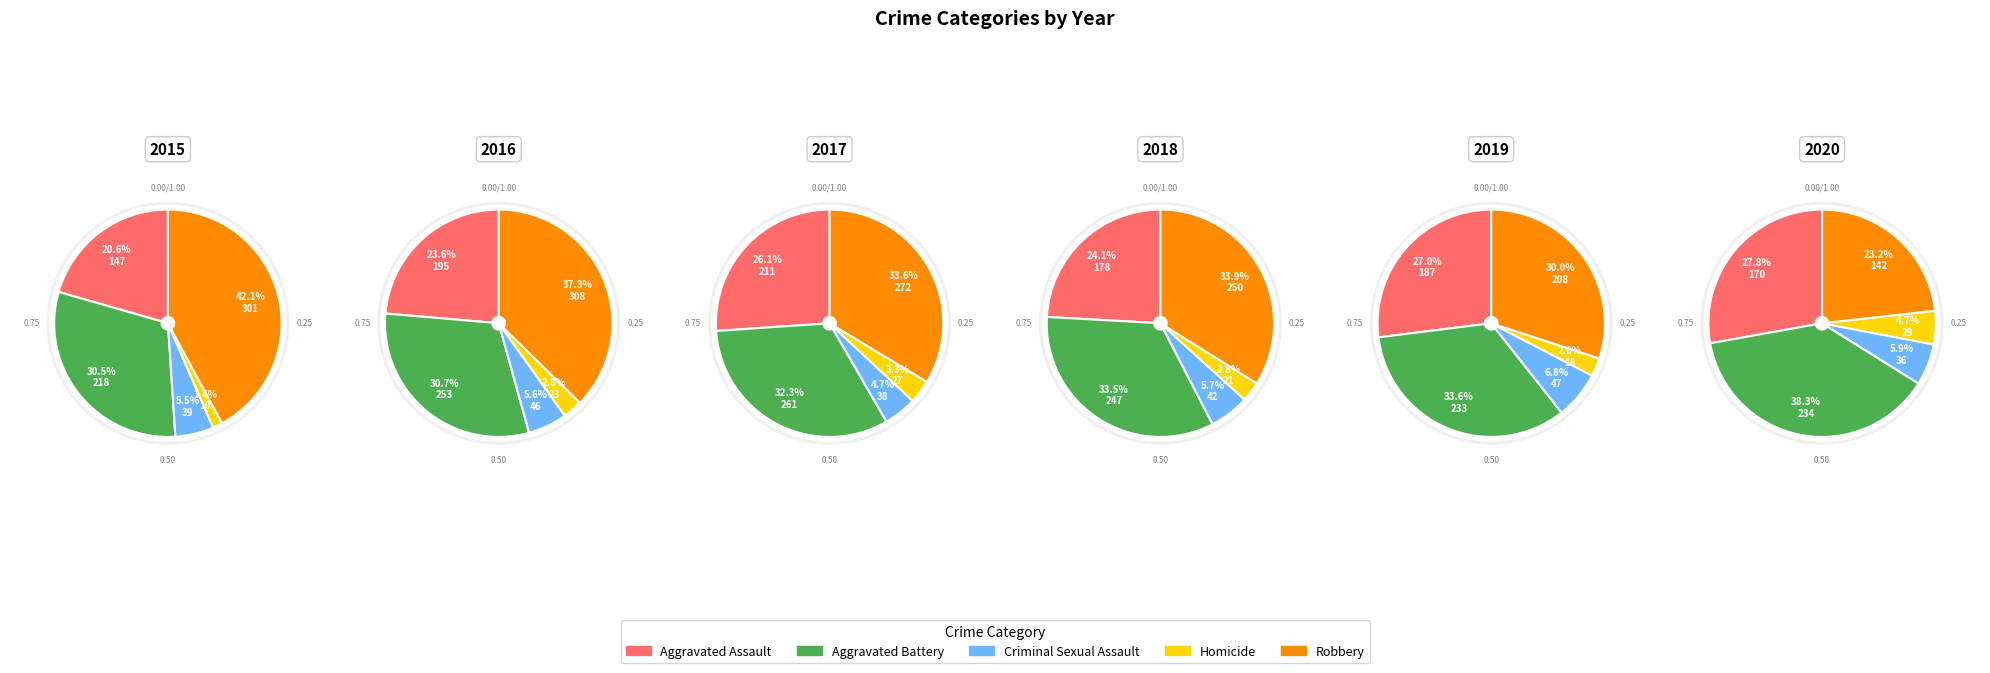

To the nearest percent, what portion does Homicide represent?

3%